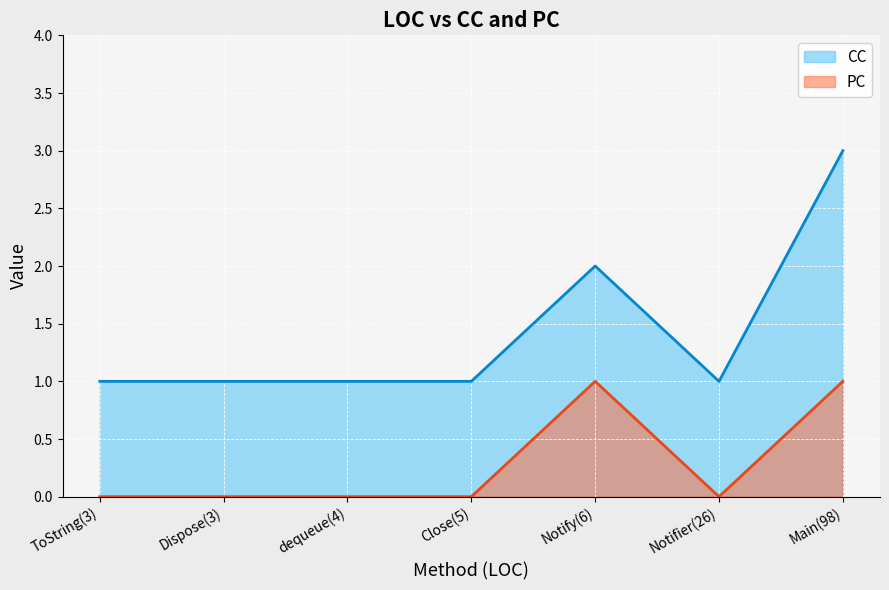

Which series has the widest spread of values?

CC